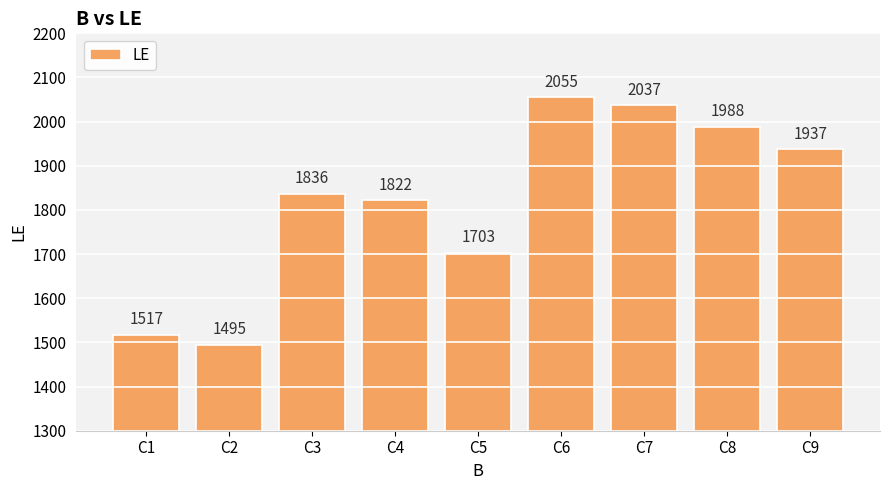

List the labels in order of value, smallest first.

C2, C1, C5, C4, C3, C9, C8, C7, C6